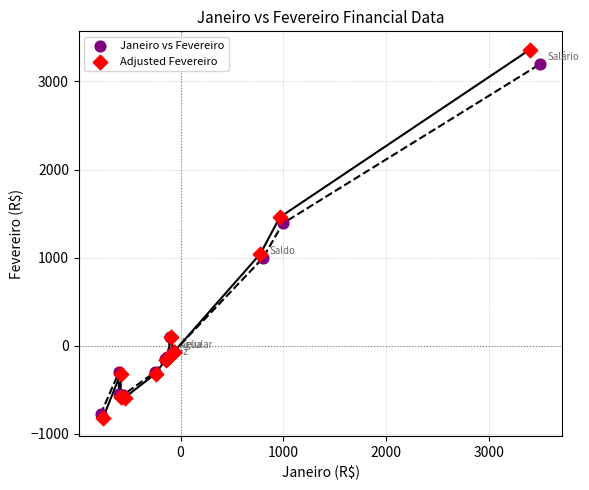

Which series has the largest Y range (max minus min)?

Adjusted Fevereiro